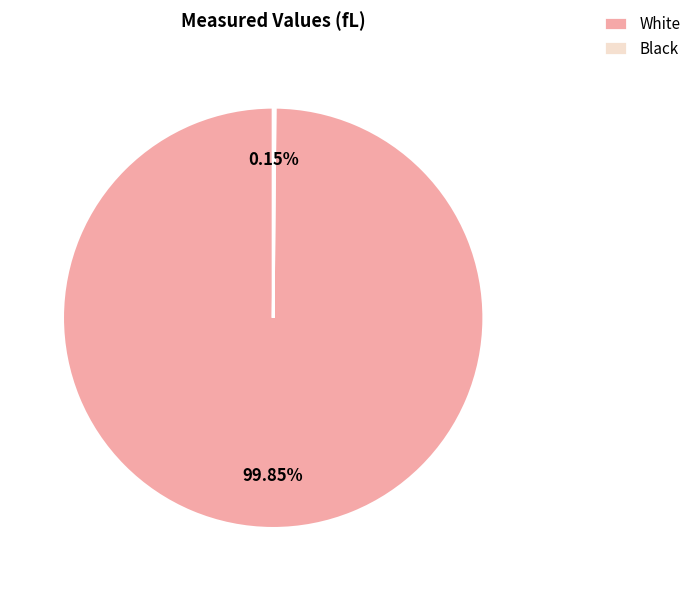

Which slice represents more than half of the pie?

White